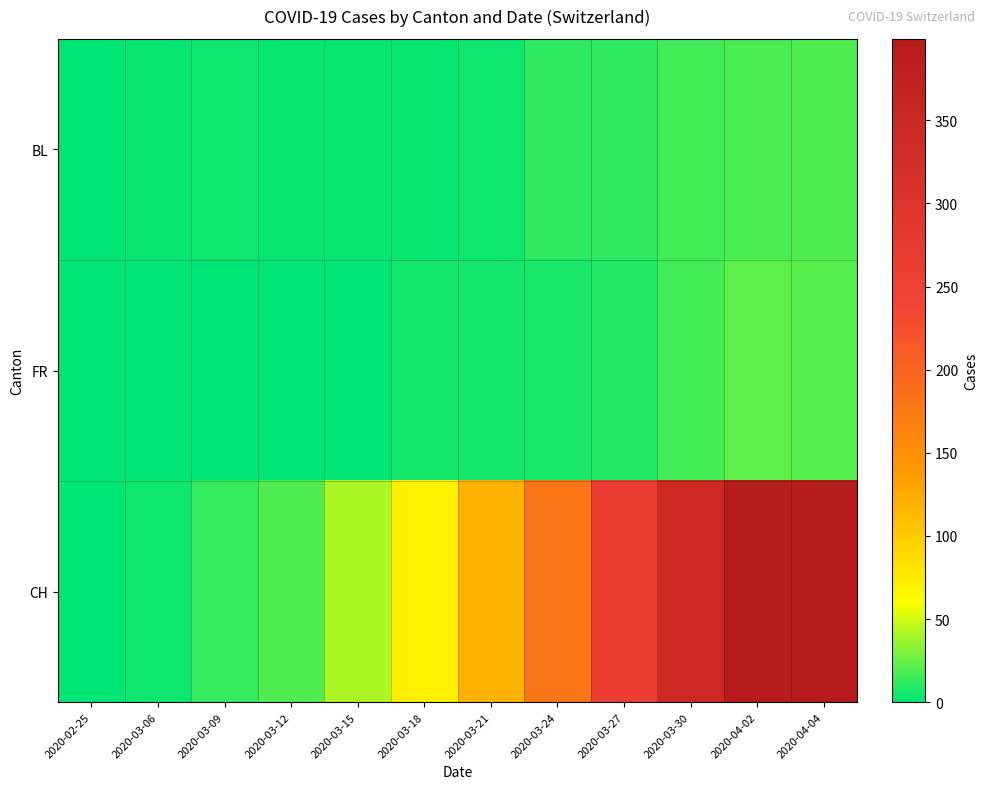

At 2020-04-02, list the series in order from largest to smallest.

CH, FR, BL